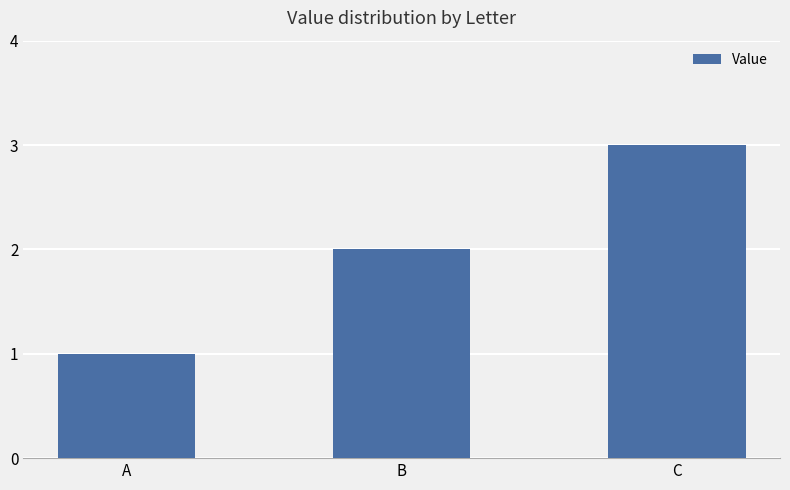

Reading left to right, extract all data points from this chart.

1	2	3